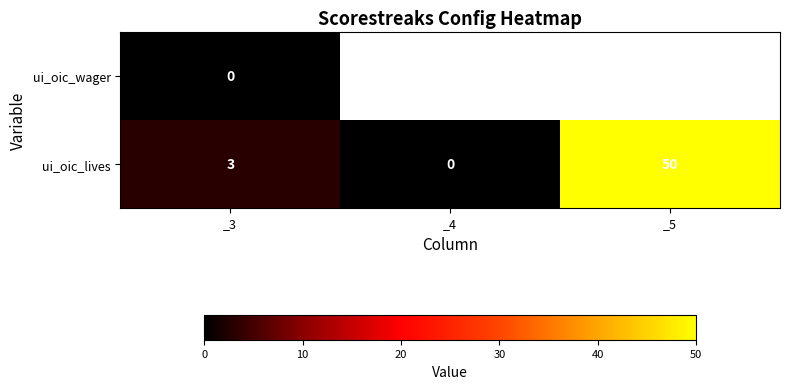

The ui_oic_lives series shows 26 at _4. True or false?

False